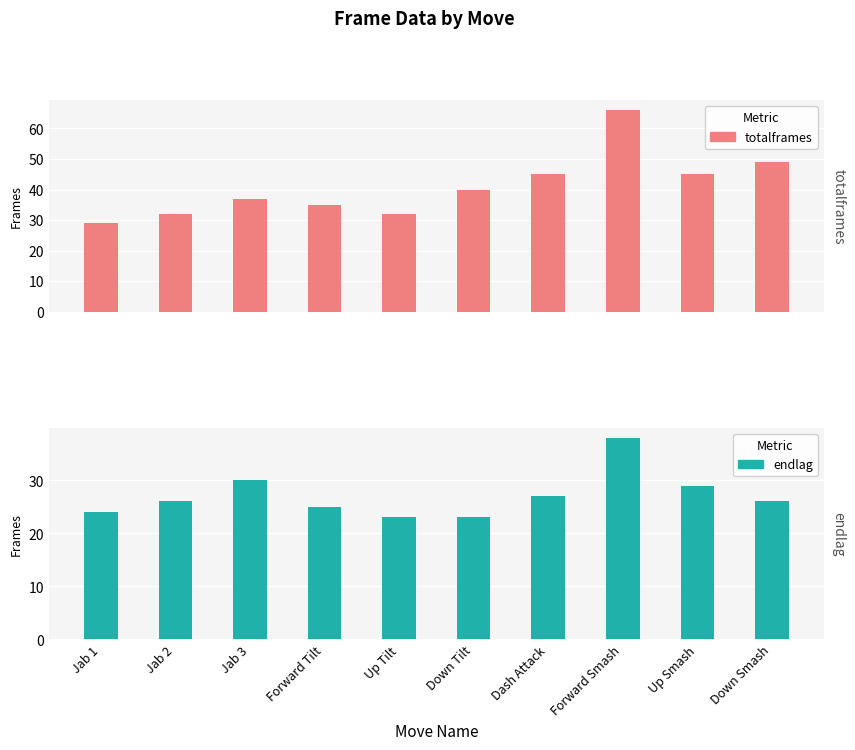

What is the minimum value shown in the chart?

23